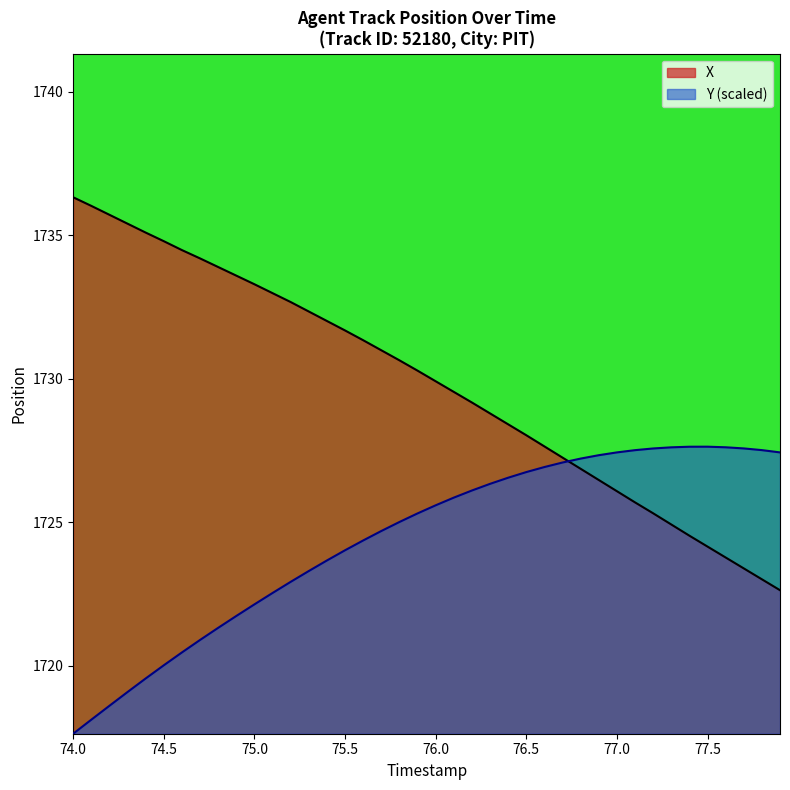

Reading left to right, transcribe all the data shown in this chart.

X: 1736.3	1736.0	1735.7	1735.4	1735.1	1734.8	1734.5	1734.2	1733.9	1733.6	1733.3	1733.0	1732.7	1732.3	1732.0	1731.7	1731.3	1731.0	1730.6	1730.3	1729.9	1729.5	1729.2	1728.8	1728.4	1728.0	1727.6	1727.2	1726.9	1726.5	1726.1	1725.7	1725.3	1724.9	1724.5	1724.2	1723.8	1723.4	1723.0	1722.6
Y: 1717.6	1718.1	1718.6	1719.1	1719.6	1720.0	1720.5	1720.9	1721.3	1721.7	1722.1	1722.5	1722.9	1723.3	1723.7	1724.0	1724.4	1724.7	1725.0	1725.3	1725.6	1725.9	1726.1	1726.3	1726.5	1726.7	1726.9	1727.1	1727.2	1727.3	1727.4	1727.5	1727.6	1727.6	1727.6	1727.6	1727.6	1727.6	1727.5	1727.4